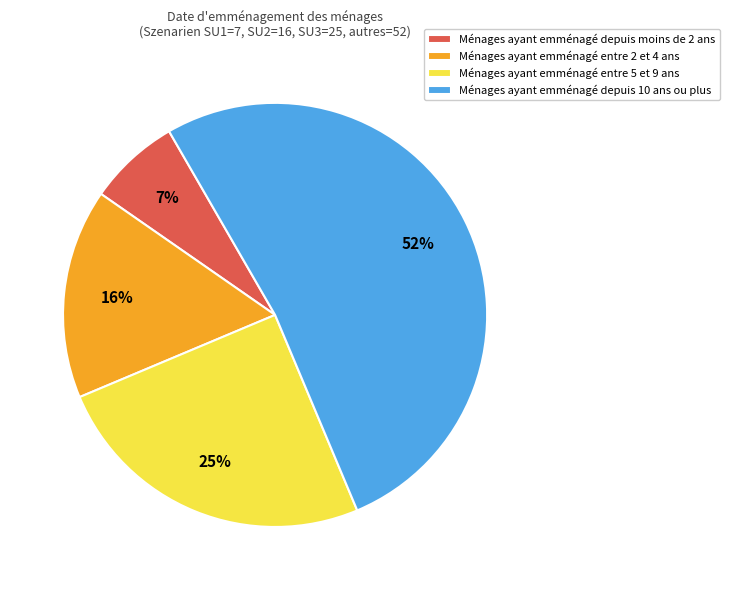

Between Ménages ayant emménagé depuis 10 ans ou plus and Ménages ayant emménagé entre 5 et 9 ans, which is larger?

Ménages ayant emménagé depuis 10 ans ou plus